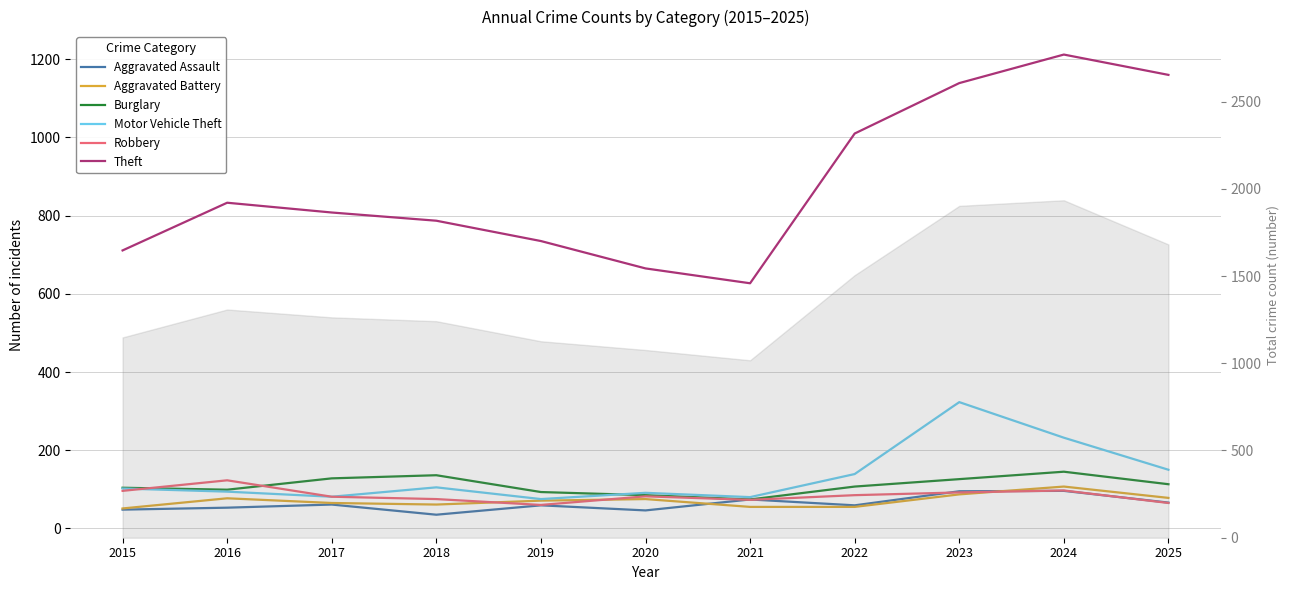

What is the value of the Robbery point at the 6th from the left?

82